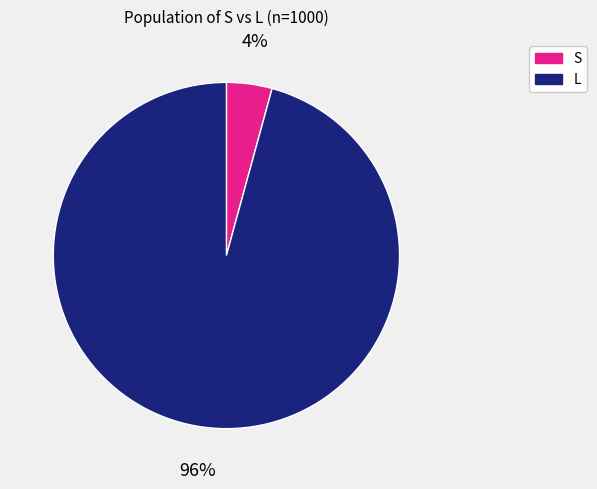

What is the largest slice in the pie chart?

L